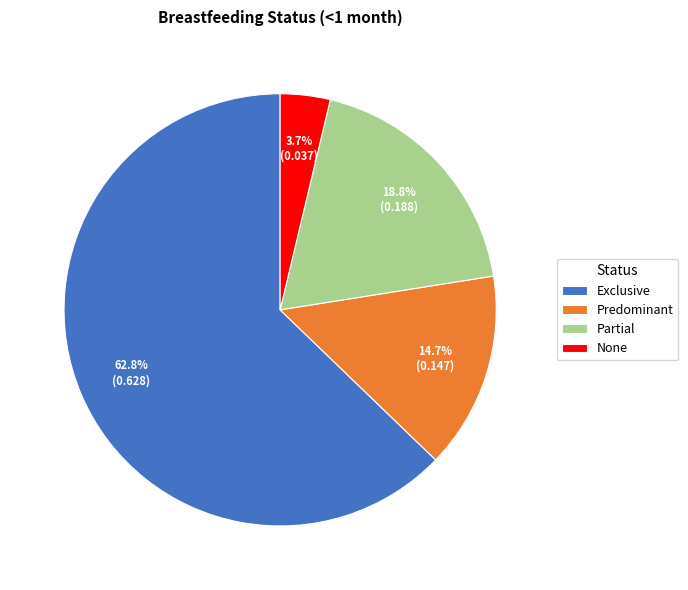

To the nearest percent, what portion does Partial represent?

19%